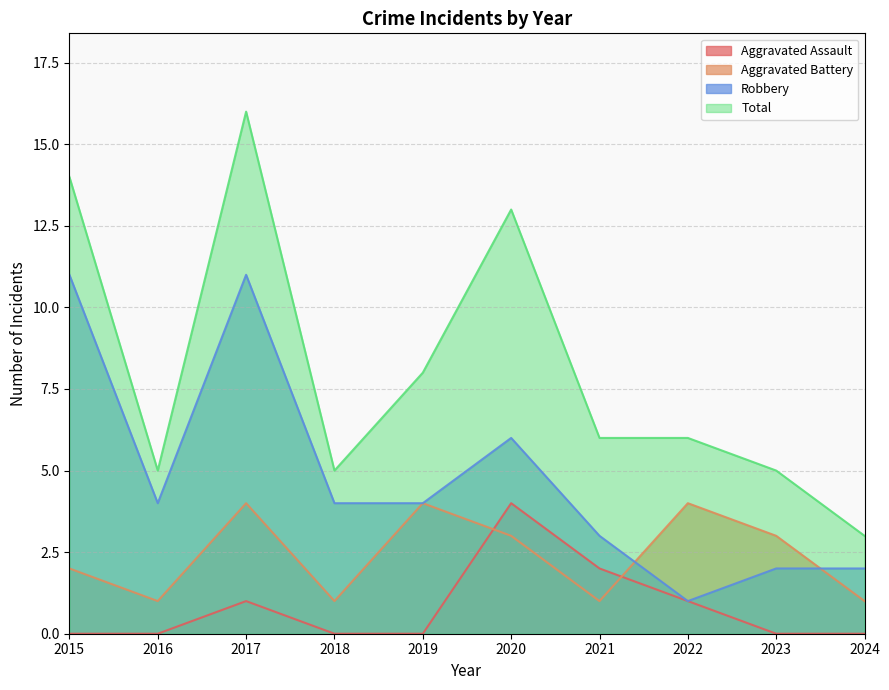

At how many categories does at least one series exceed 14?

1